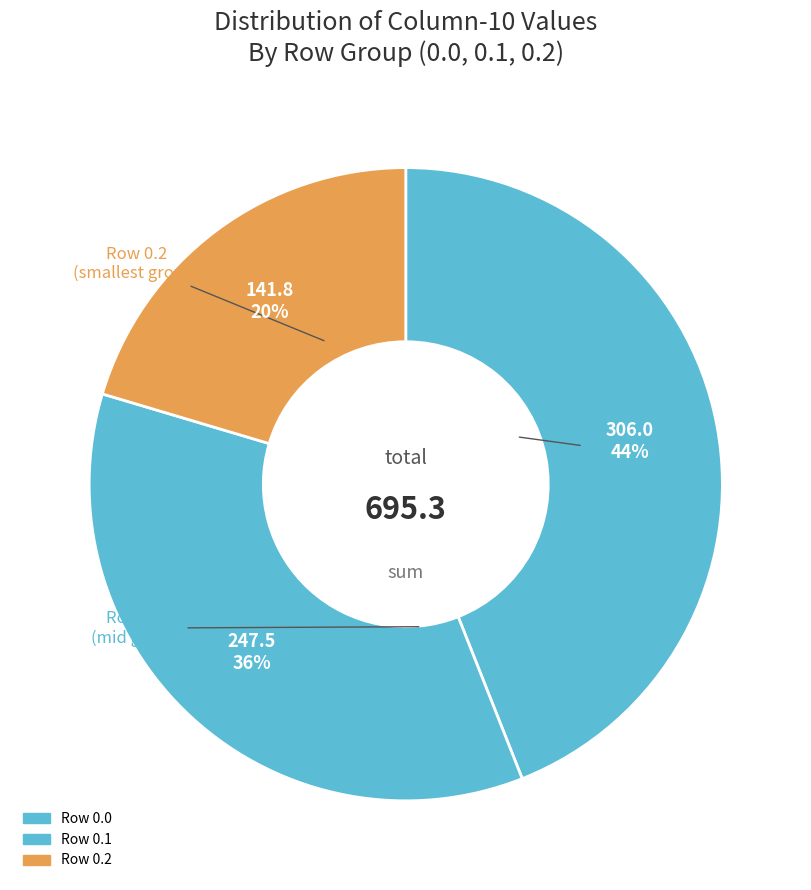

Does any single category account for the majority?

No